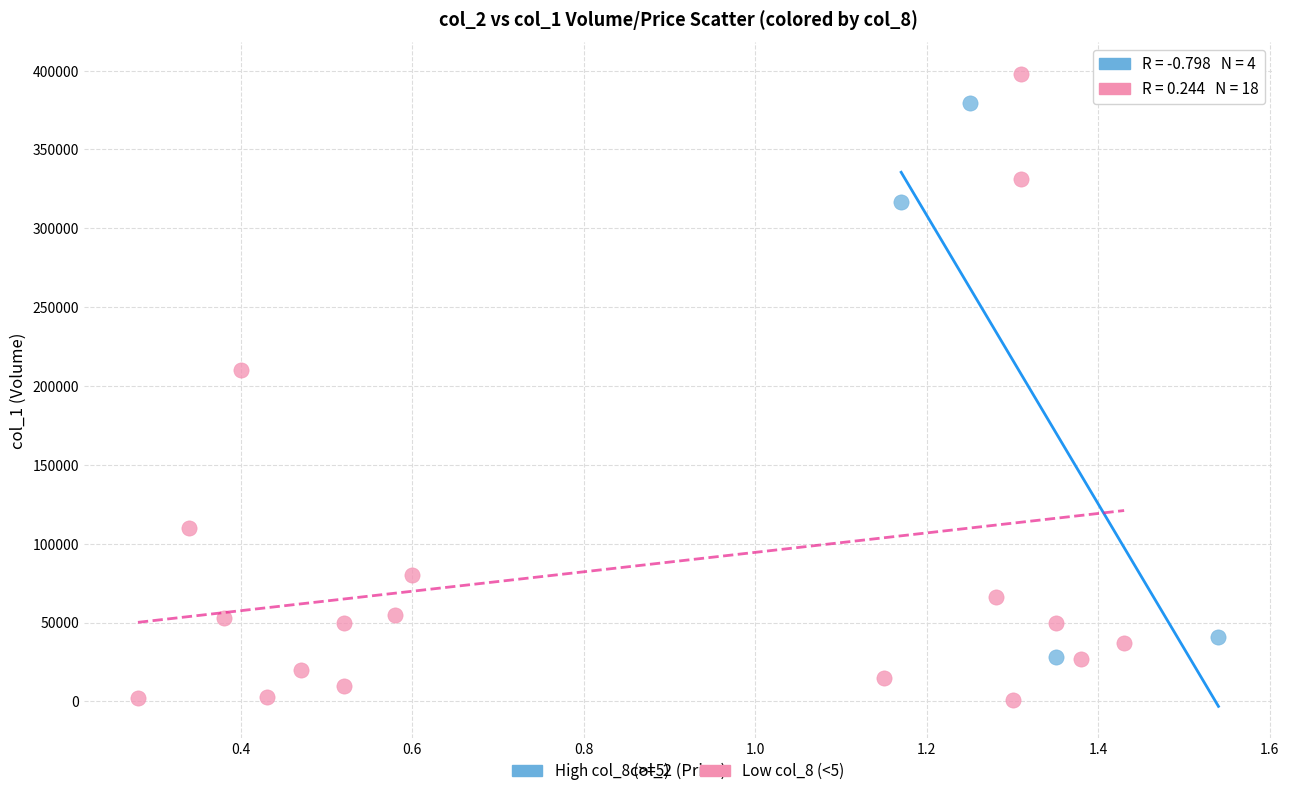

What are all the series names shown in the legend?

High col_8 (>=5), Low col_8 (<5)